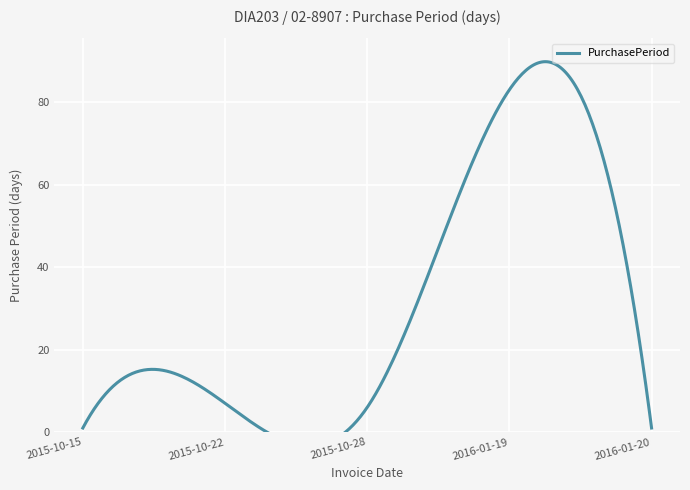

What is the sum of the values at 2016-01-20 and 2015-10-22?

8